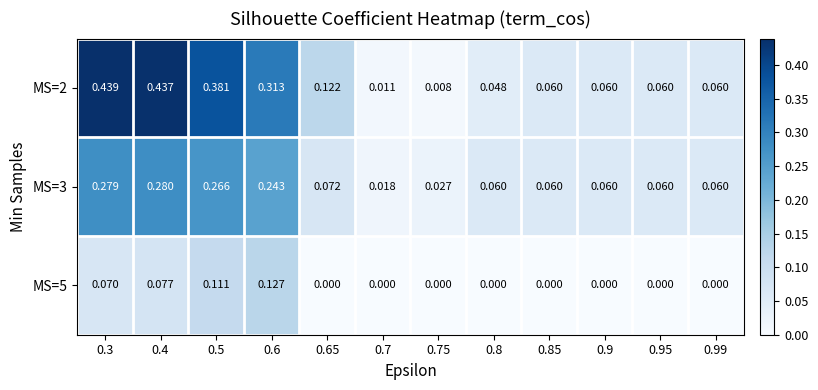

Is the value of MS=2 at 0.75 greater than the value of MS=5 at 0.99?

Yes